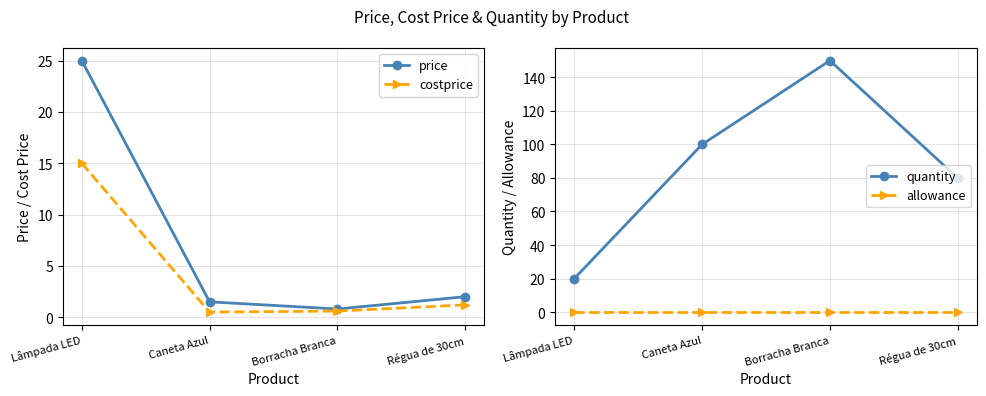

Reading left to right, list all the values displayed in this chart.

price: 25.0	1.5	0.8	2.0
costprice: 15.0	0.5	0.6	1.2
quantity: 20.0	100.0	150.0	80.0
allowance: 0.0	0.0	0.0	0.0